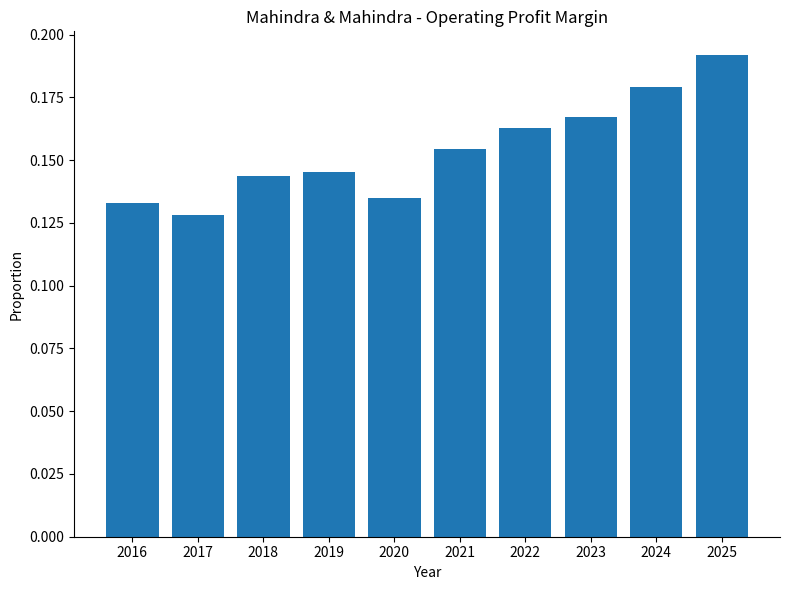

What is the sum of all values?

1.5